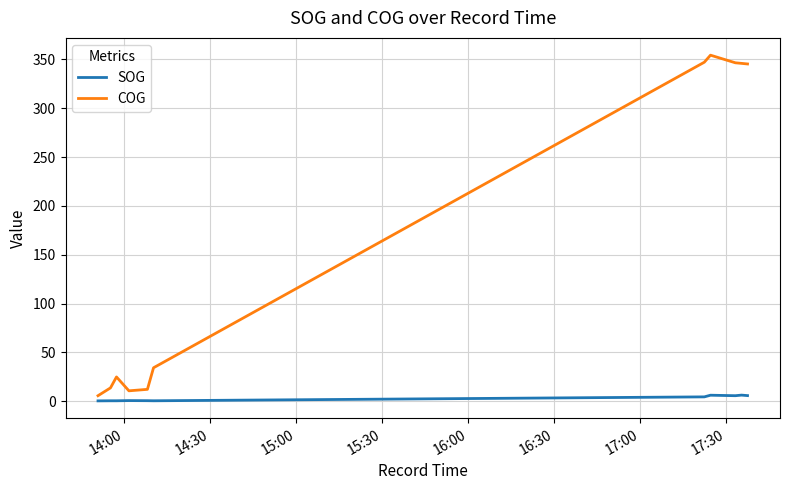

List the series in order of their peak value, highest first.

COG, SOG